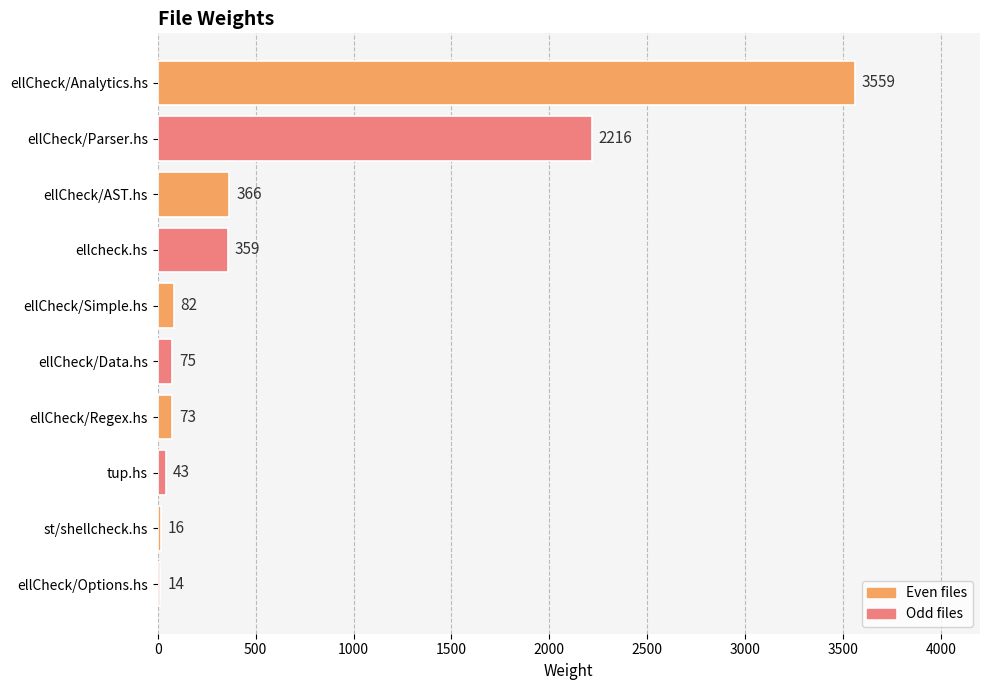

Reading top to bottom, list all the values displayed in this chart.

ellCheck/Analytics.hs=3559	ellCheck/Parser.hs=2216	ellCheck/AST.hs=366	ellcheck.hs=359	ellCheck/Simple.hs=82	ellCheck/Data.hs=75	ellCheck/Regex.hs=73	tup.hs=43	st/shellcheck.hs=16	ellCheck/Options.hs=14